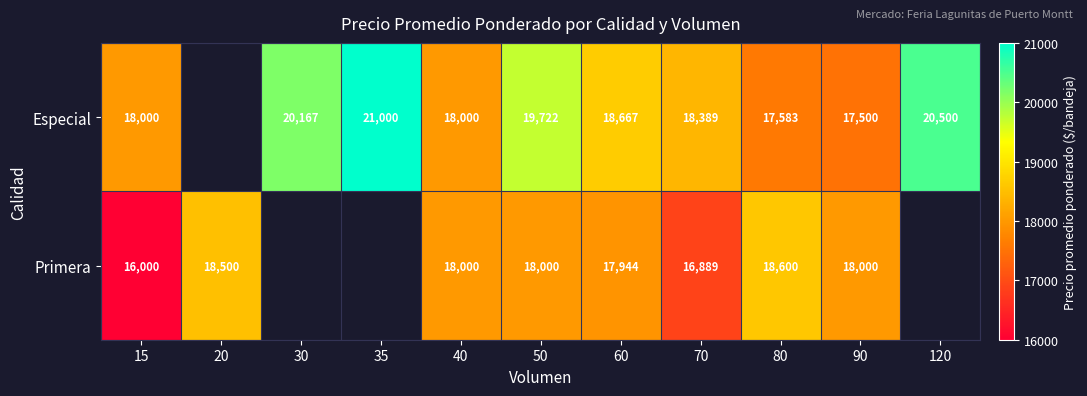

Which category has the lowest value across all series?

15